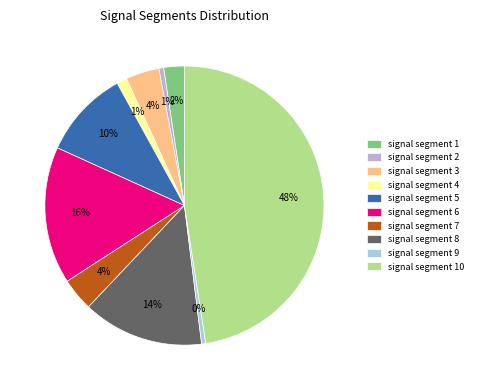

True or false: signal segment 5 accounts for 10% of the total.

True